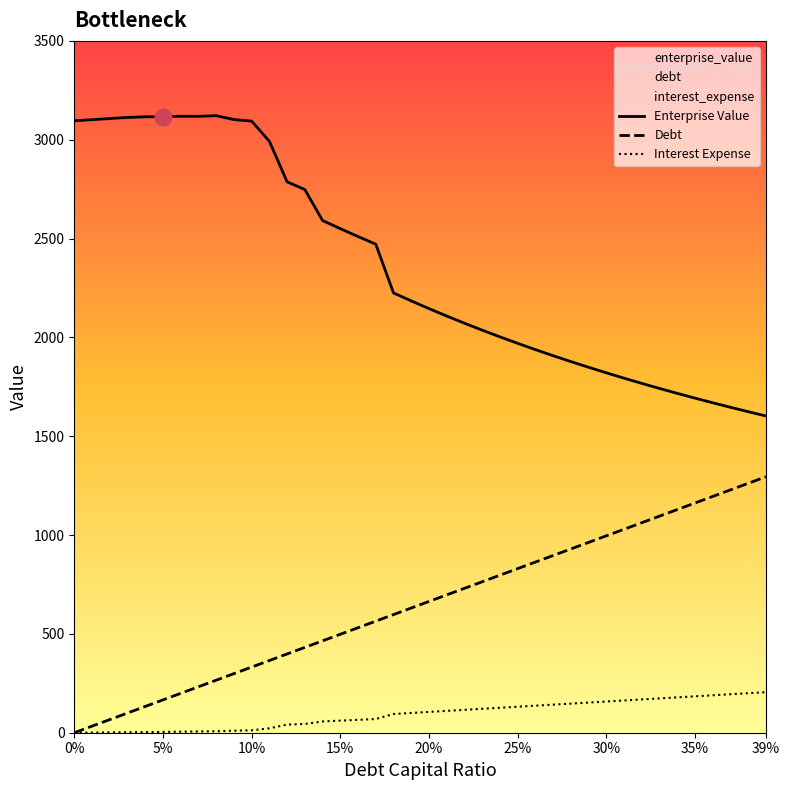

What are all the series names shown in the legend?

Enterprise Value, Debt, Interest Expense